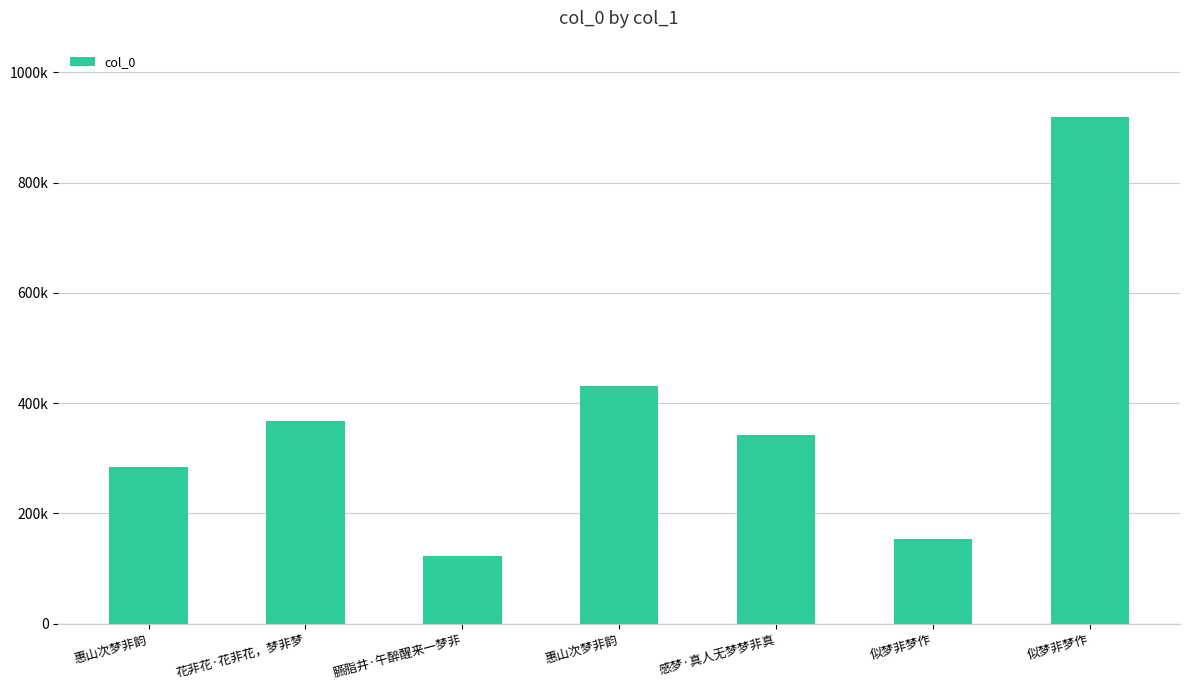

Read the value at 感梦·真人无梦梦非真, to the nearest 50.

342850